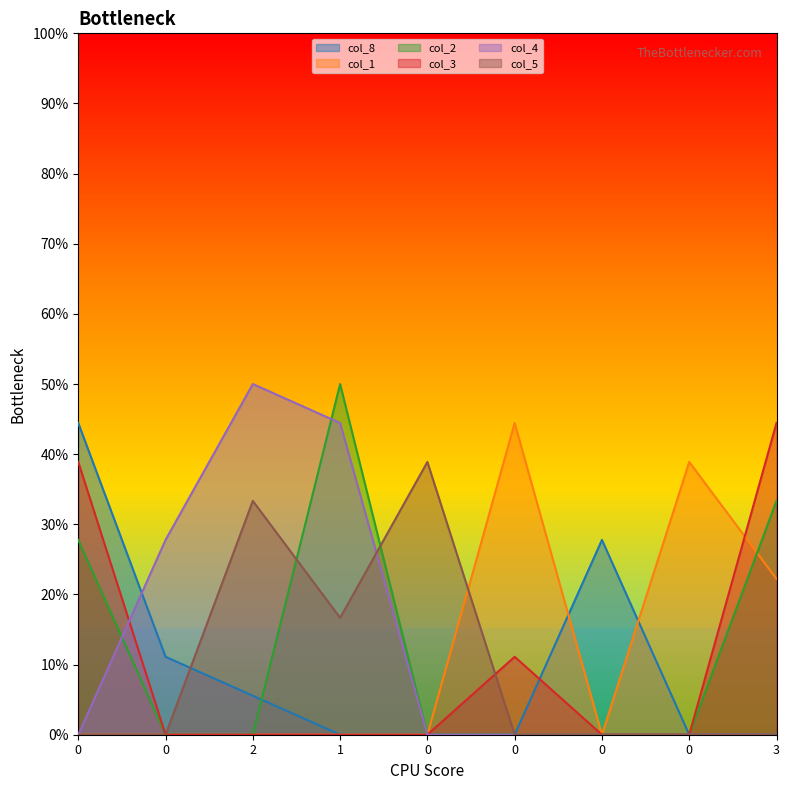

Does the chart display data point markers on the line(s)?

No